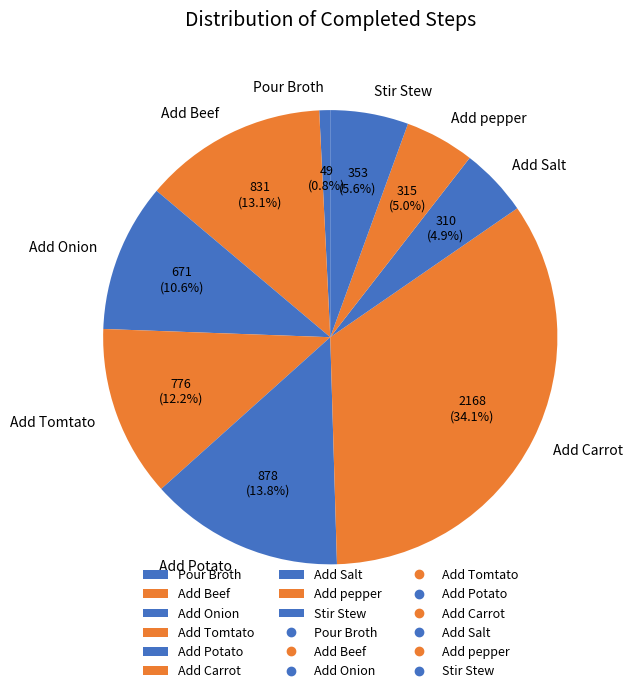

Does Add Potato represent more than half of the total?

No